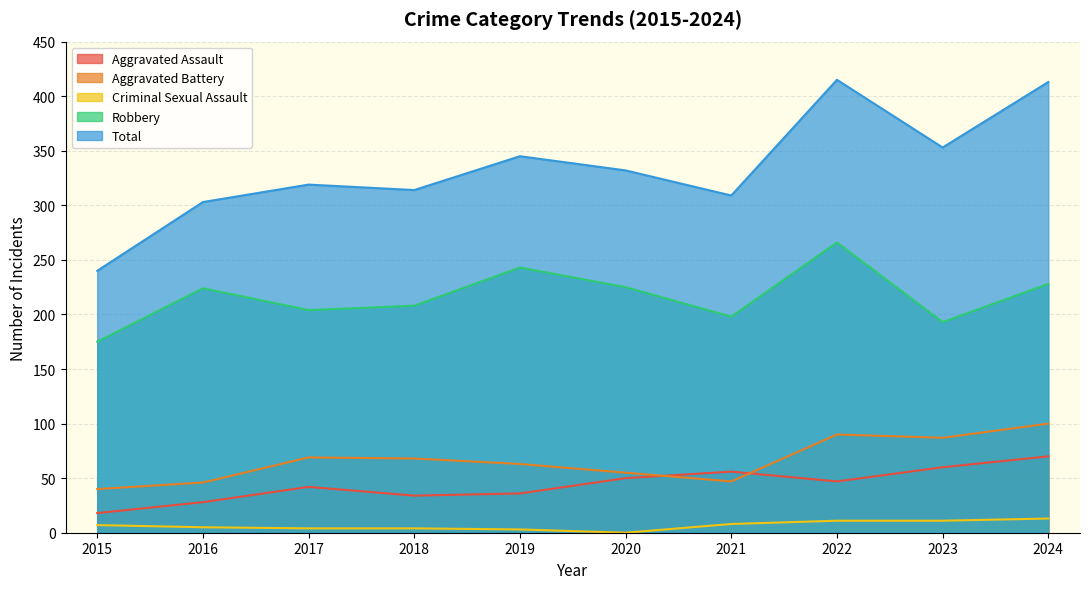

At how many categories does at least one series exceed 251?

9